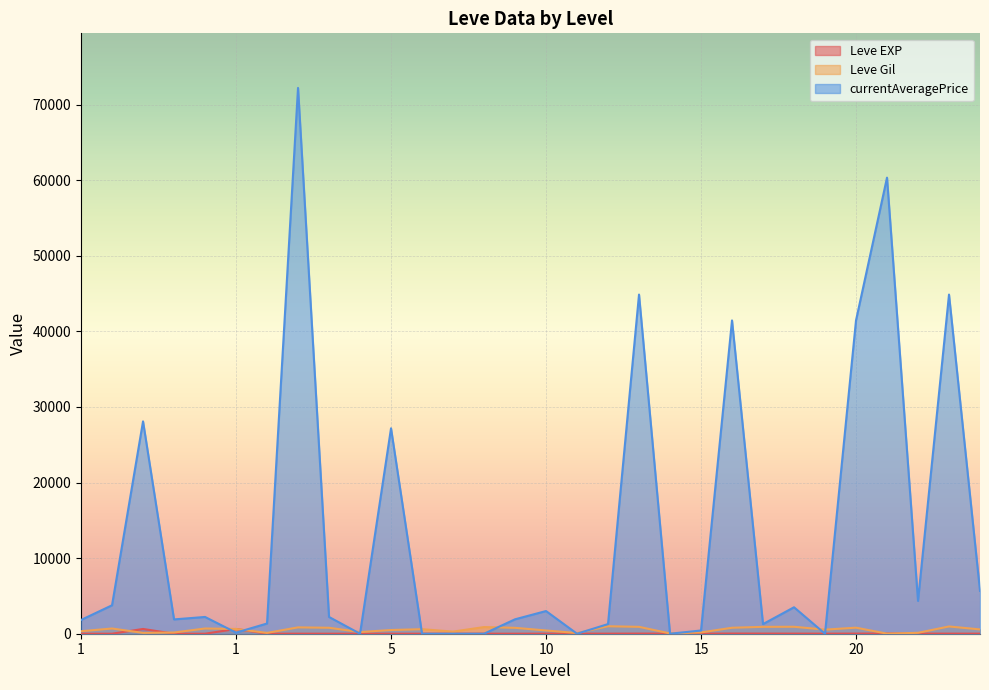

True or false: Leve Gil has a value of 40 at 15.

True